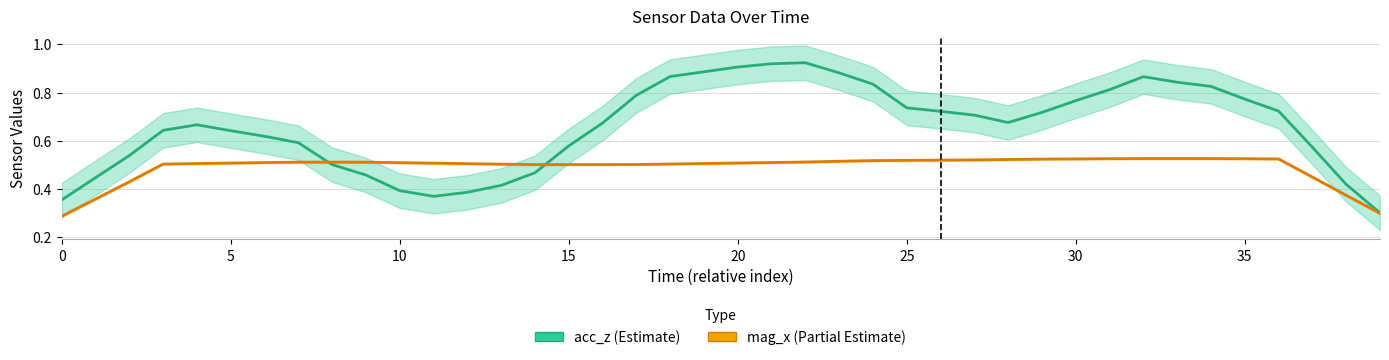

True or false: mag_x and acc_z intersect in this chart.

True